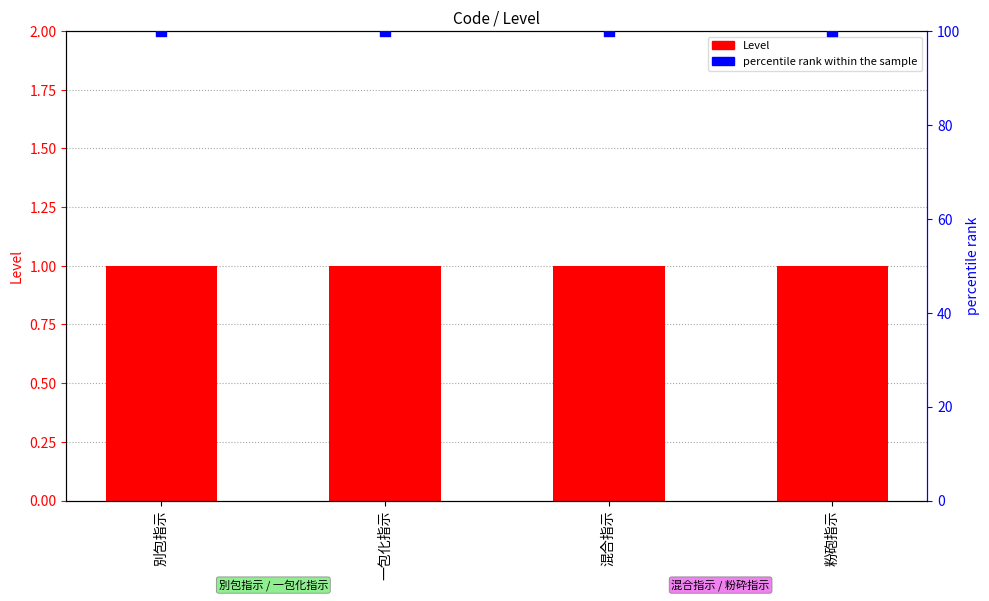

Which series has the largest total across all categories?

percentile rank within the sample